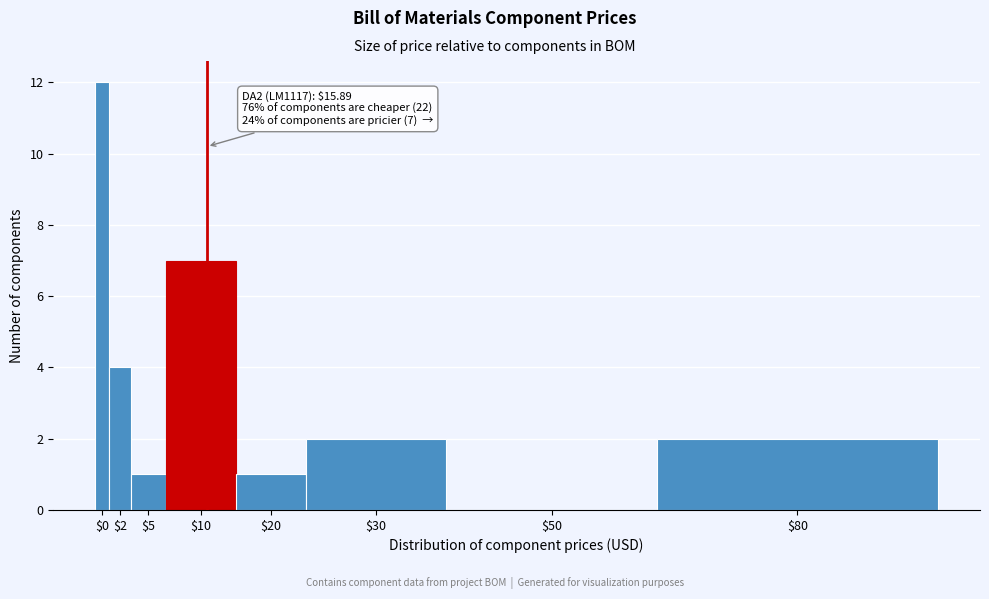

Is it true that the value at $10 is 4?

False